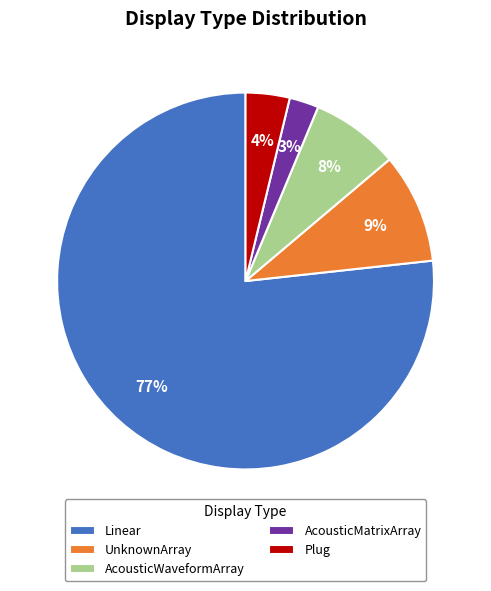

Rank the categories by value from highest to lowest.

Linear, UnknownArray, AcousticWaveformArray, Plug, AcousticMatrixArray